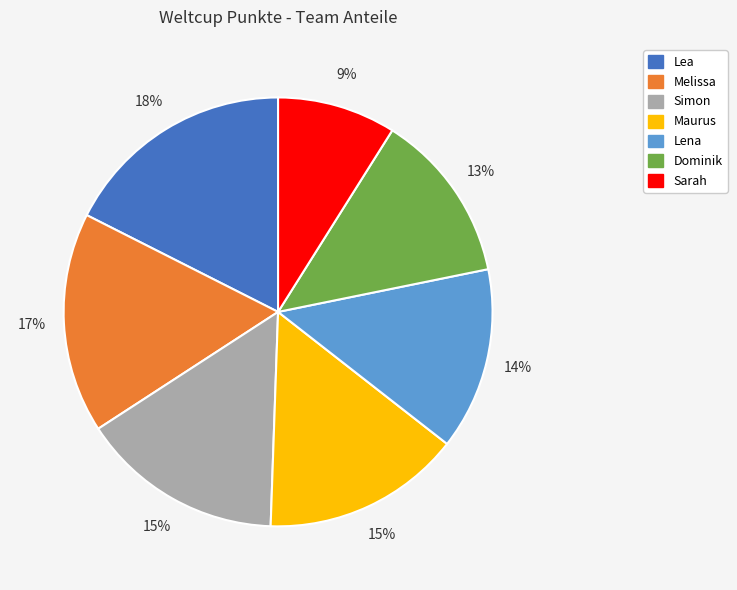

What percentage is the Dominik slice, to the nearest percent?

13%